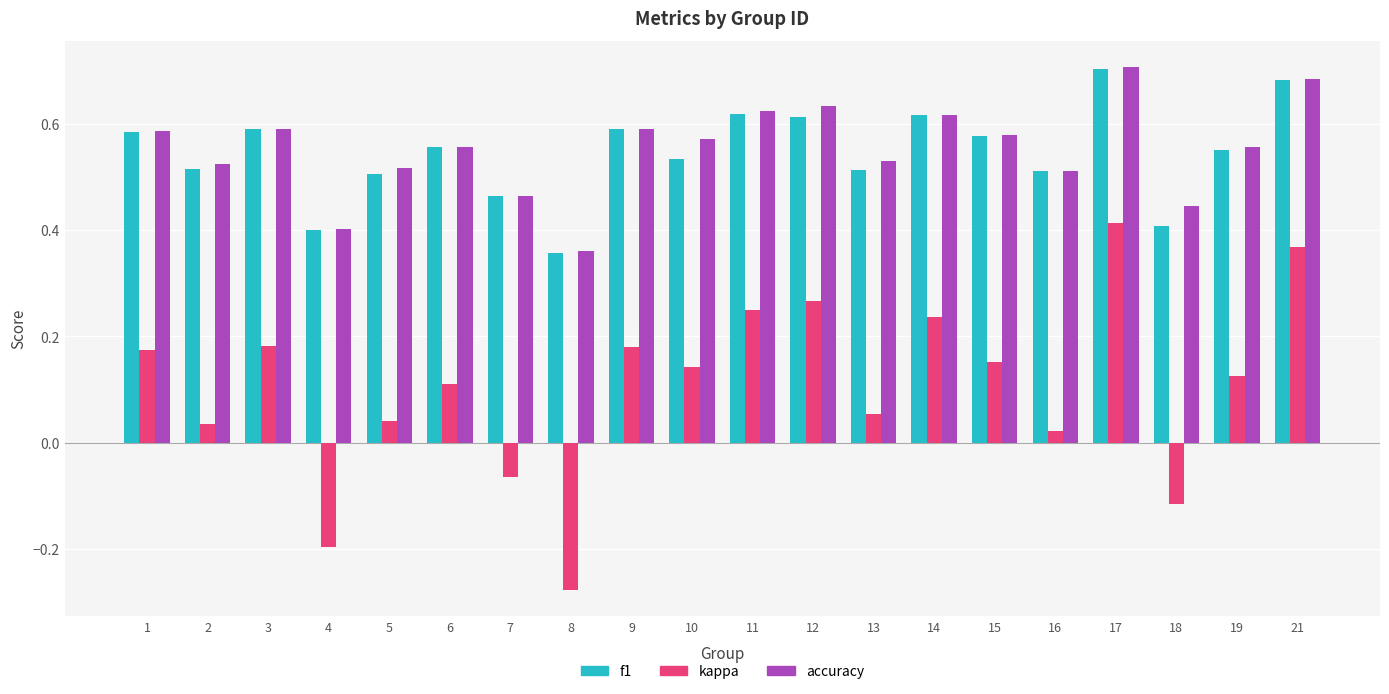

Which series has the widest spread of values?

kappa